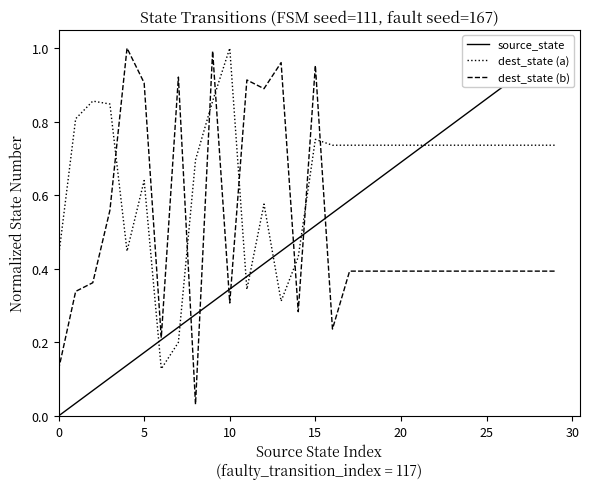

What is the average value of the dest_state (a) series?

0.7